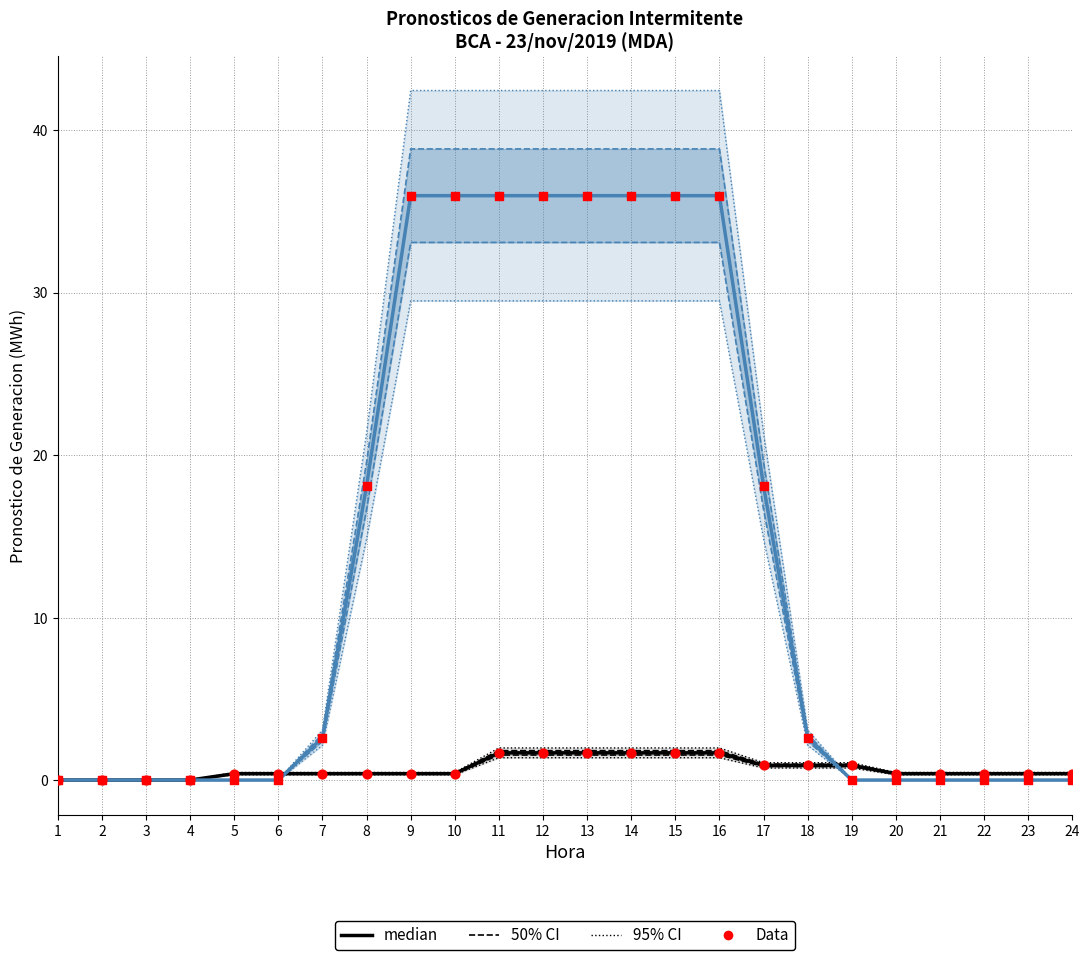

Which series reaches the minimum Y coordinate?

median (EOLICA)